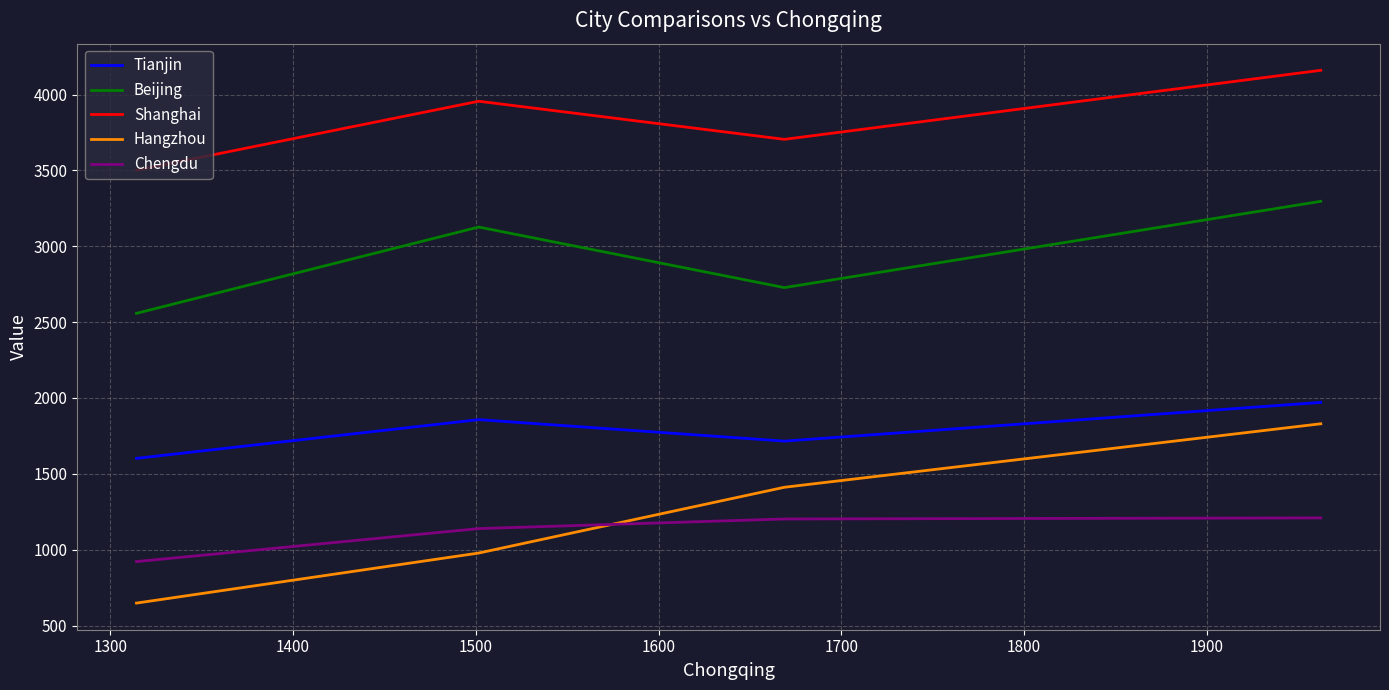

Which series has the largest total across all categories?

Shanghai